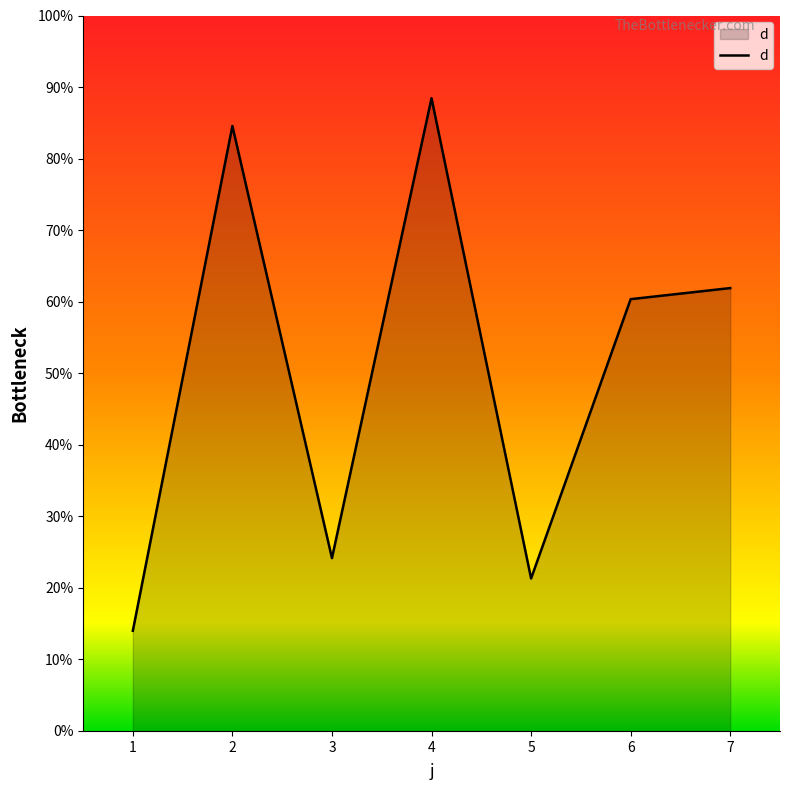

How many series are shown in this chart?

1